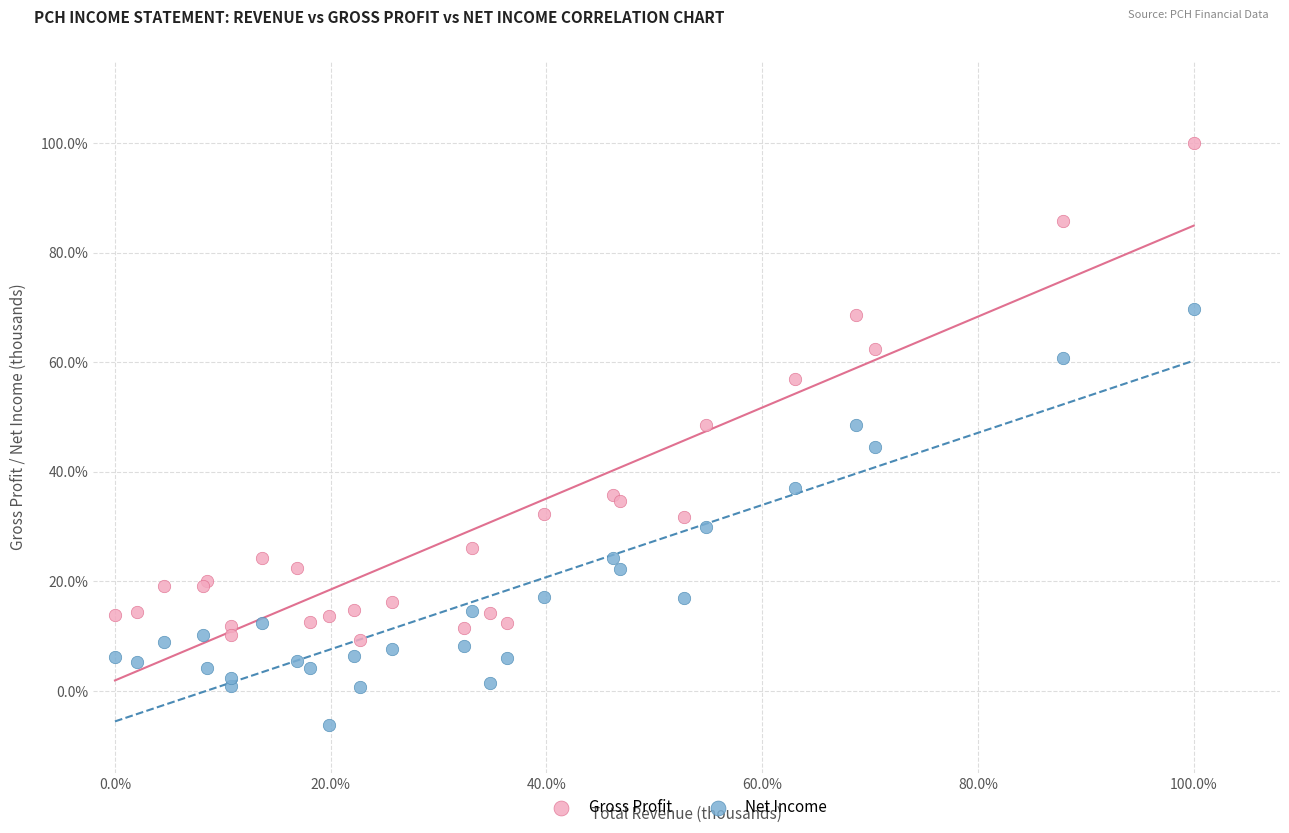

What are all the series names shown in the legend?

Gross Profit, Net Income